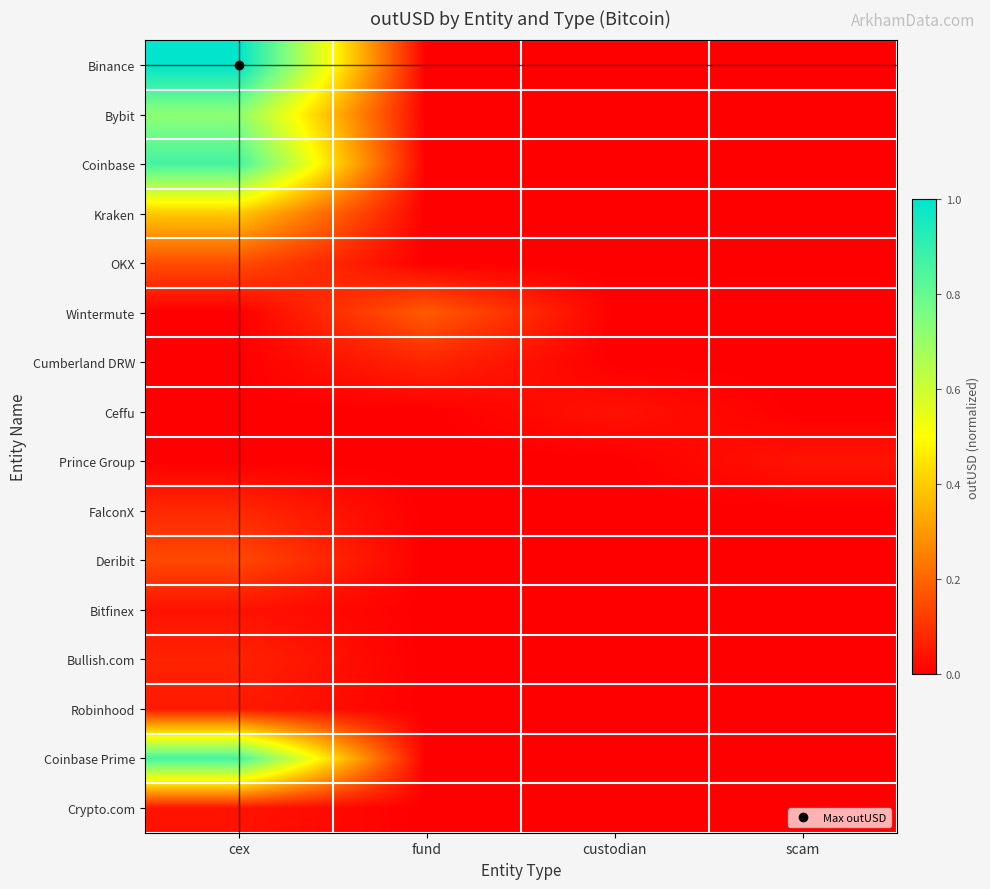

Rank the series by their maximum value, from lowest to highest.

Ceffu, Bitfinex, Crypto.com, Prince Group, Robinhood, Bullish.com, Cumberland DRW, FalconX, Deribit, OKX, Wintermute, Kraken, Bybit, Coinbase, Coinbase Prime, Binance